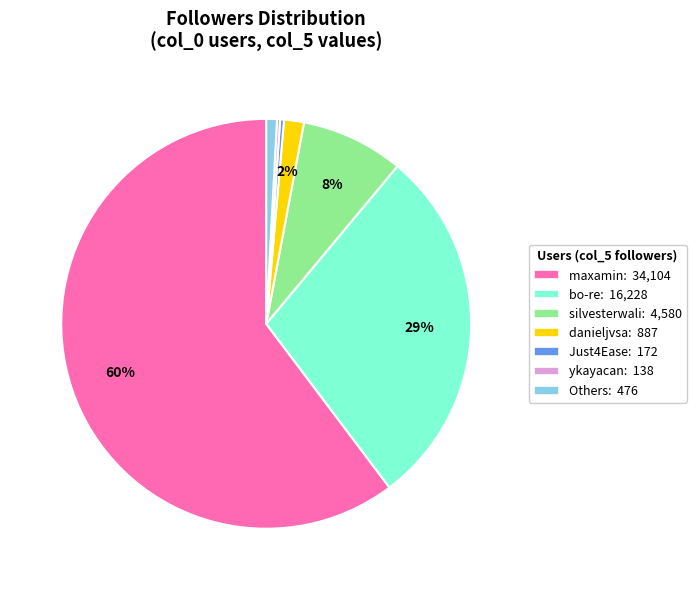

To the nearest percent, what is the average slice percentage?

14%